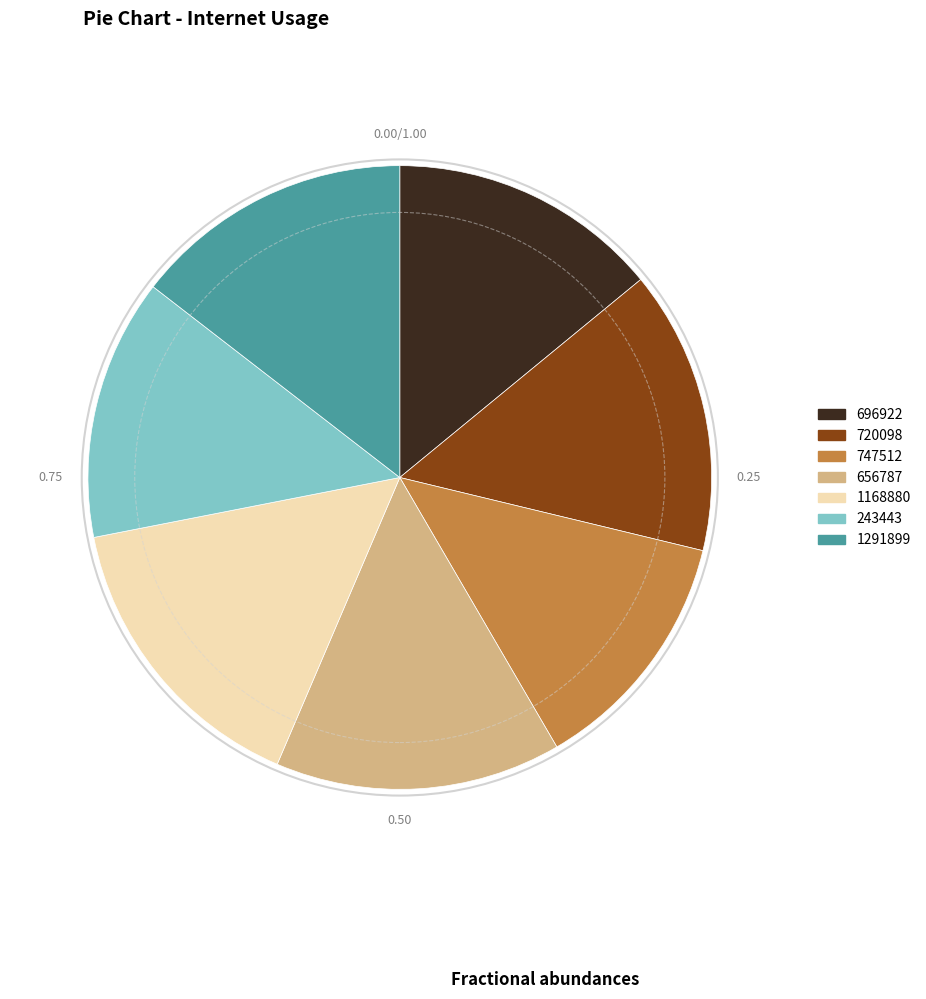

Is the sum of 1168880 and 747512 greater than half?

No